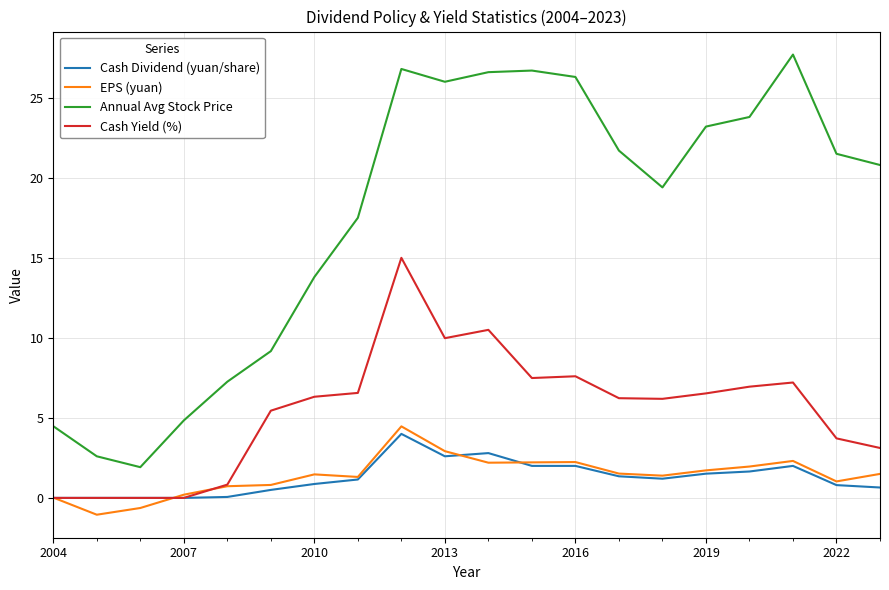

In EPS (yuan), how many points are higher than both neighbors (excluding endpoints)?

4